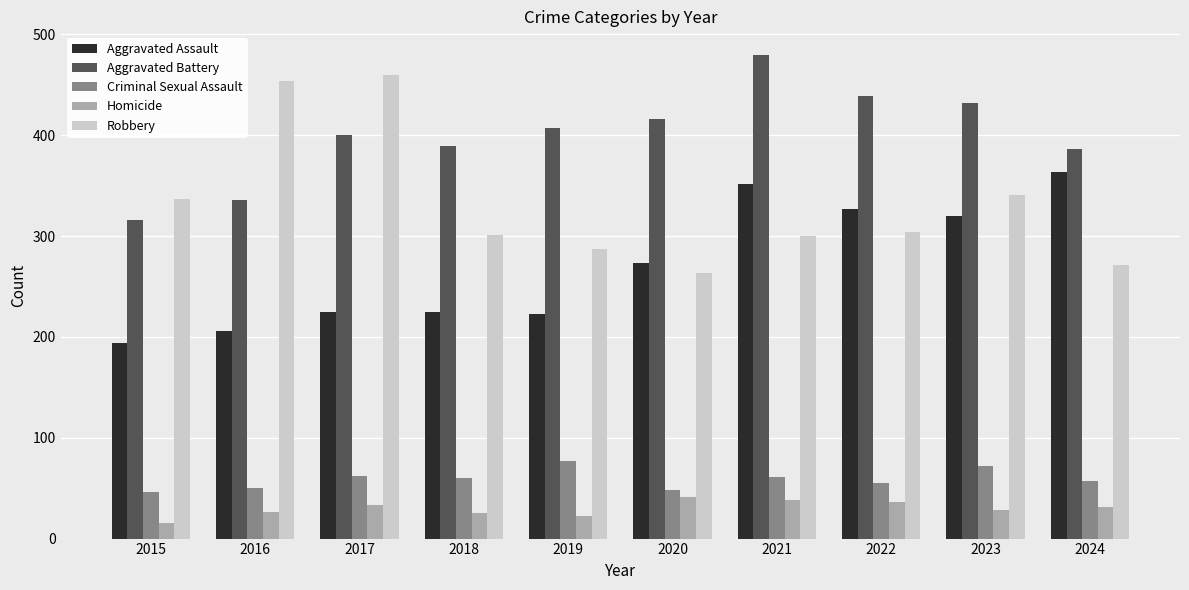

Which series changed the most between 2017 and 2024?

Robbery